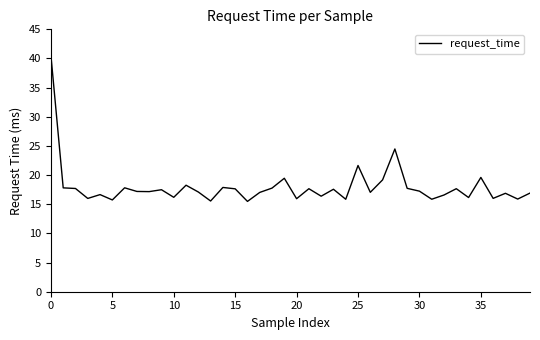

What is the difference between the maximum and minimum values?

25.0